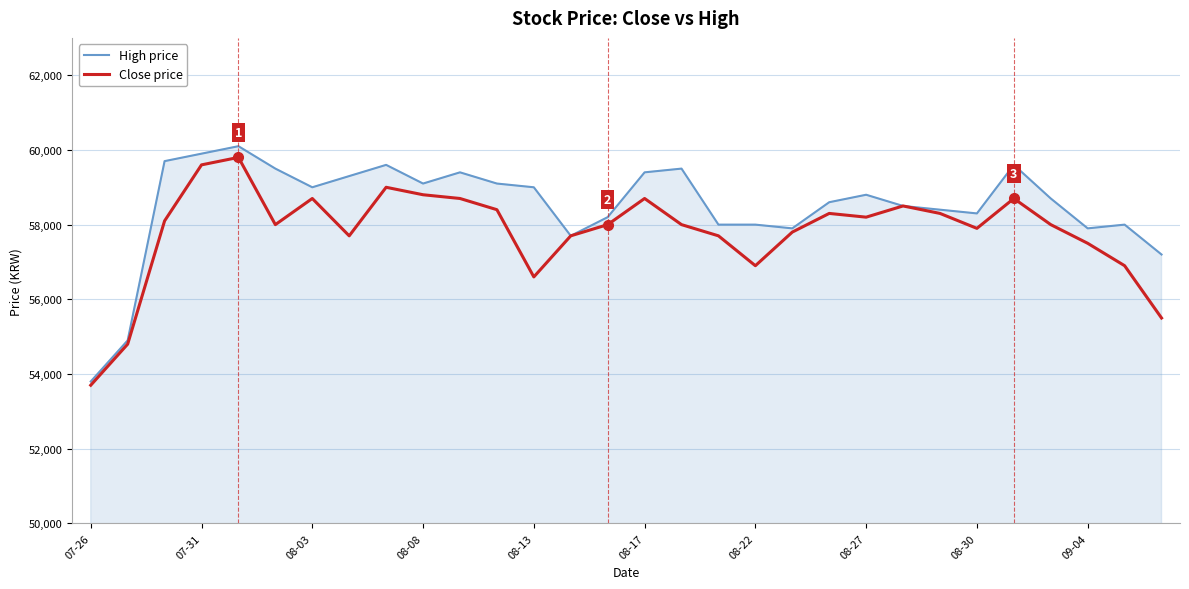

Rank the series by their average value, from highest to lowest.

High price, Close price